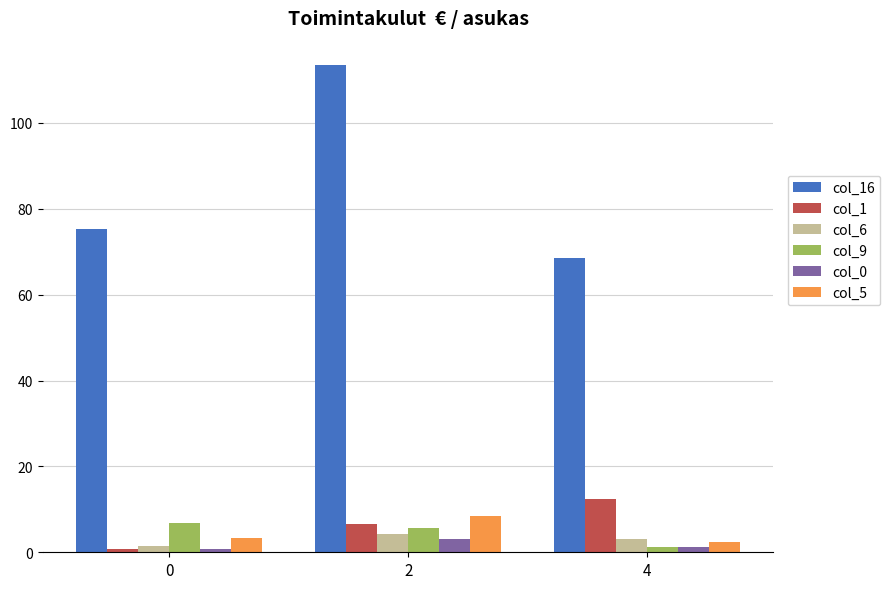

How many values in the col_5 series are below 3?

1